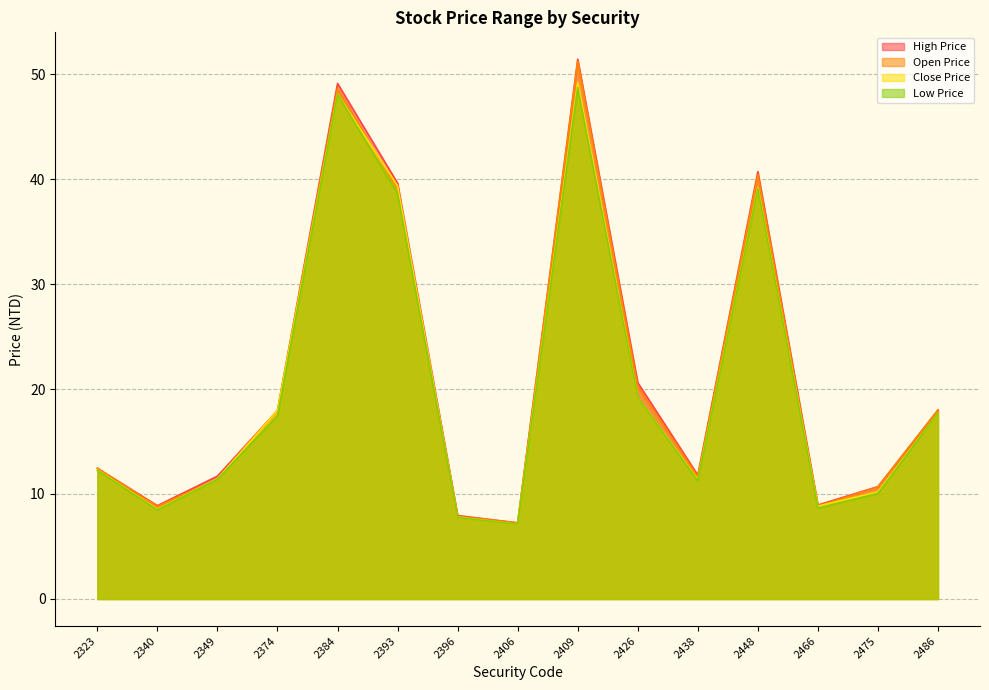

At how many categories does at least one series exceed 20?

5